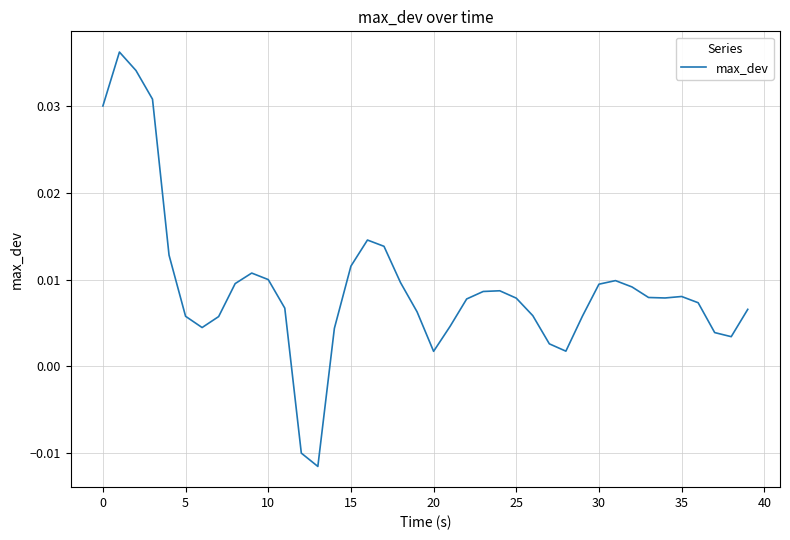

What is the sum of all values?

0.4